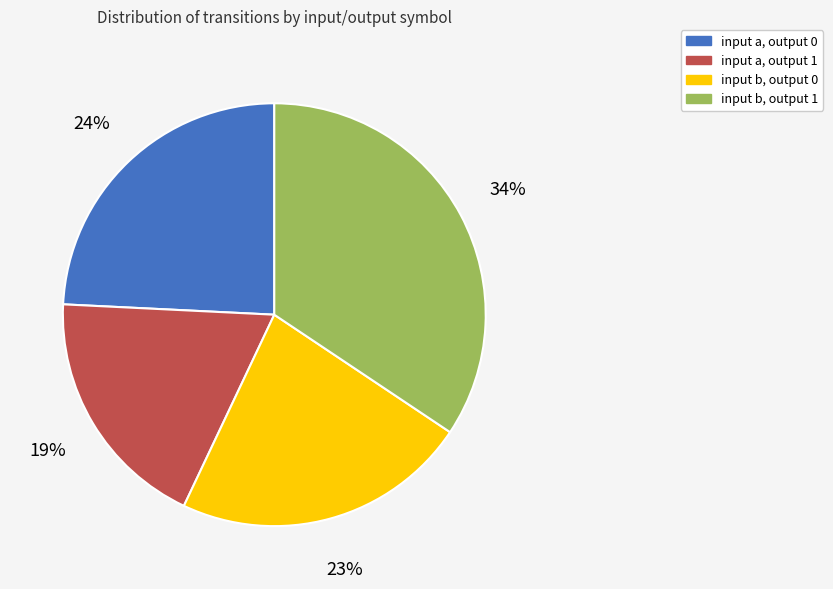

What is the smallest slice in the pie chart?

input a, output 1